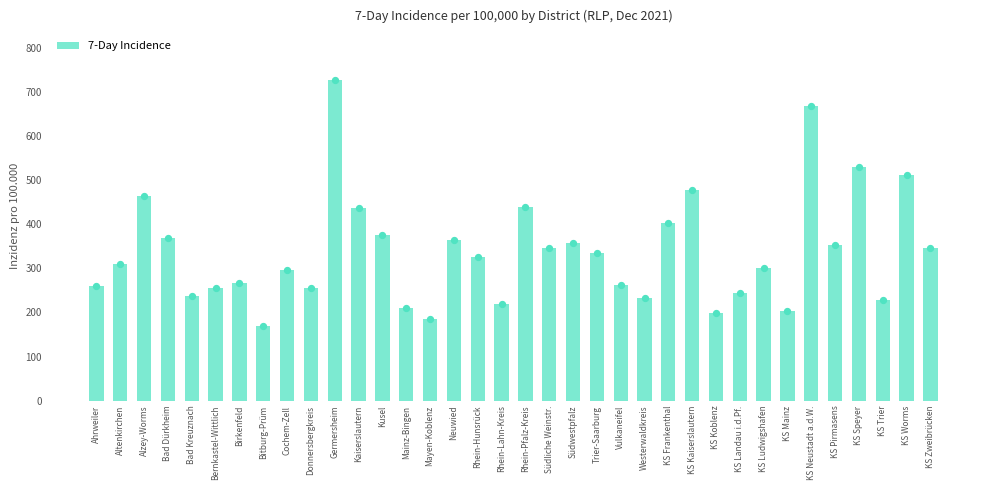

Approximately how many times larger is the value at KS Koblenz compared to KS Pirmasens?

0.6